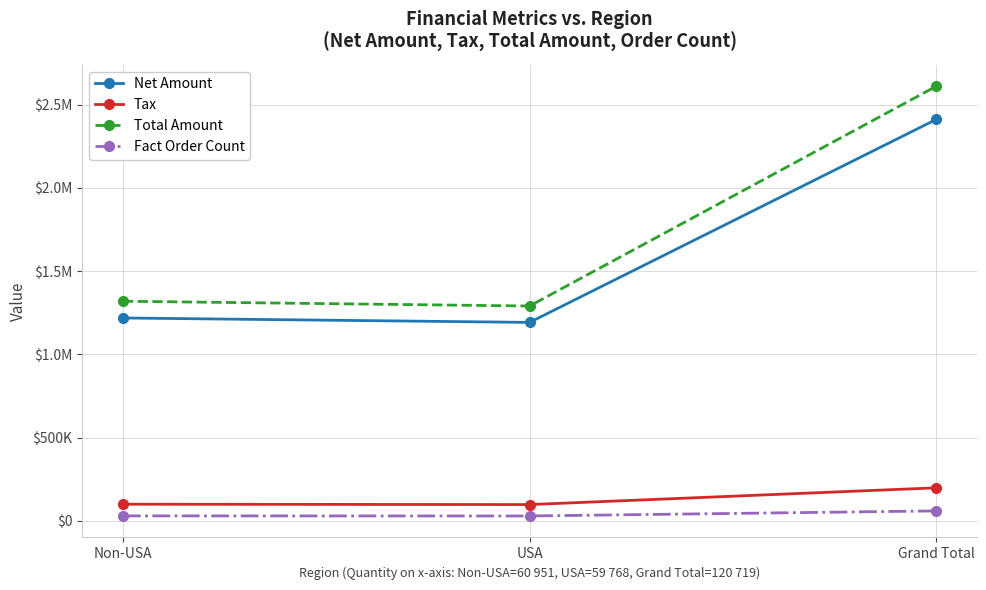

What value does the Total Amount series have at Grand Total?

2610932.5